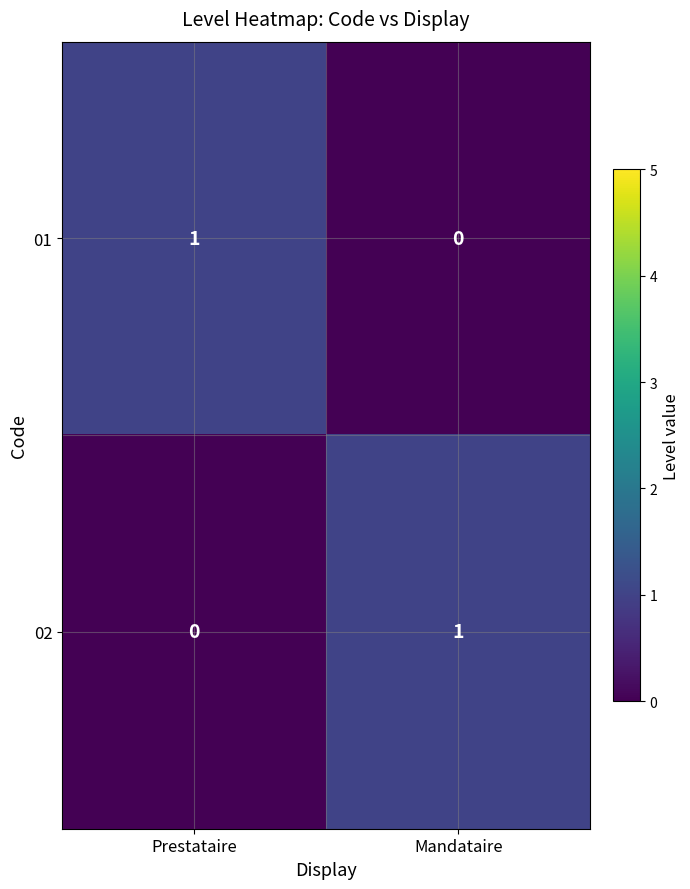

At Prestataire, list the series in order from largest to smallest.

01, 02